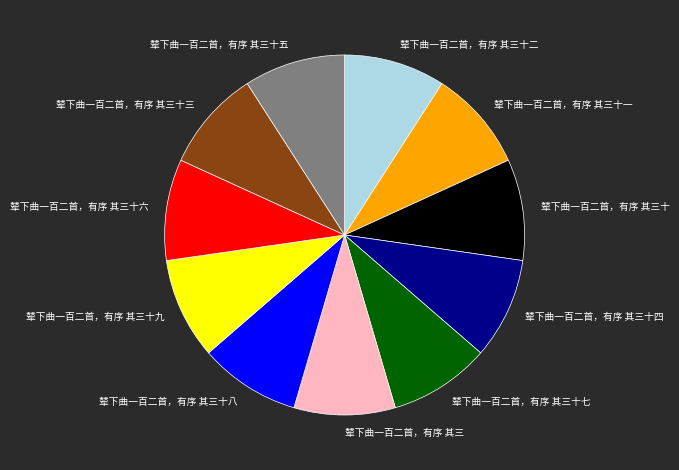

Is it true that 辇下曲一百二首，有序 其三十 is 15% of the pie?

False